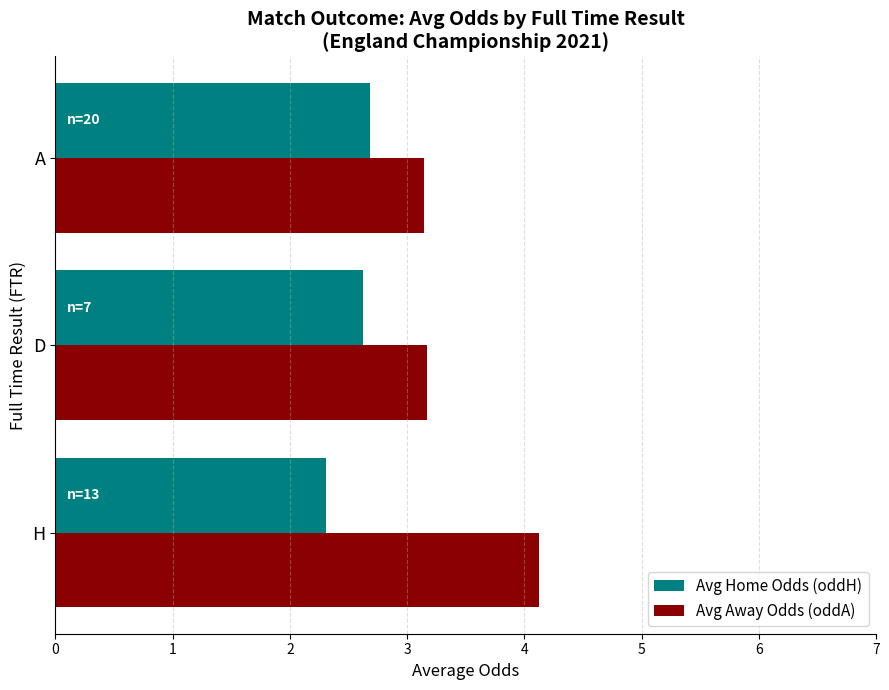

Where is Avg Home Odds (oddH) nearest to the value 2?

H